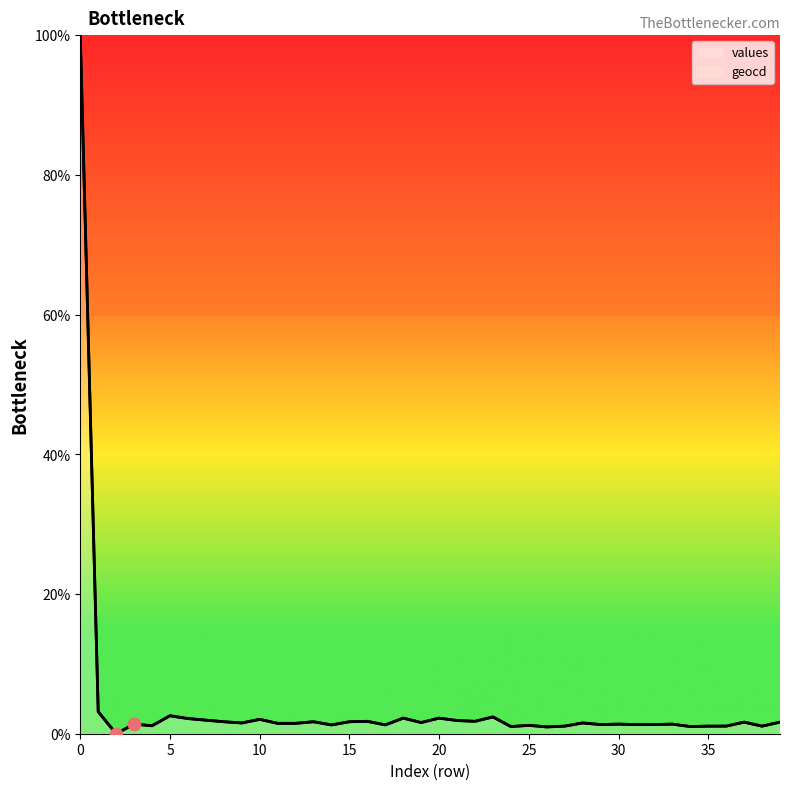

Which series contains the lowest Y value?

values